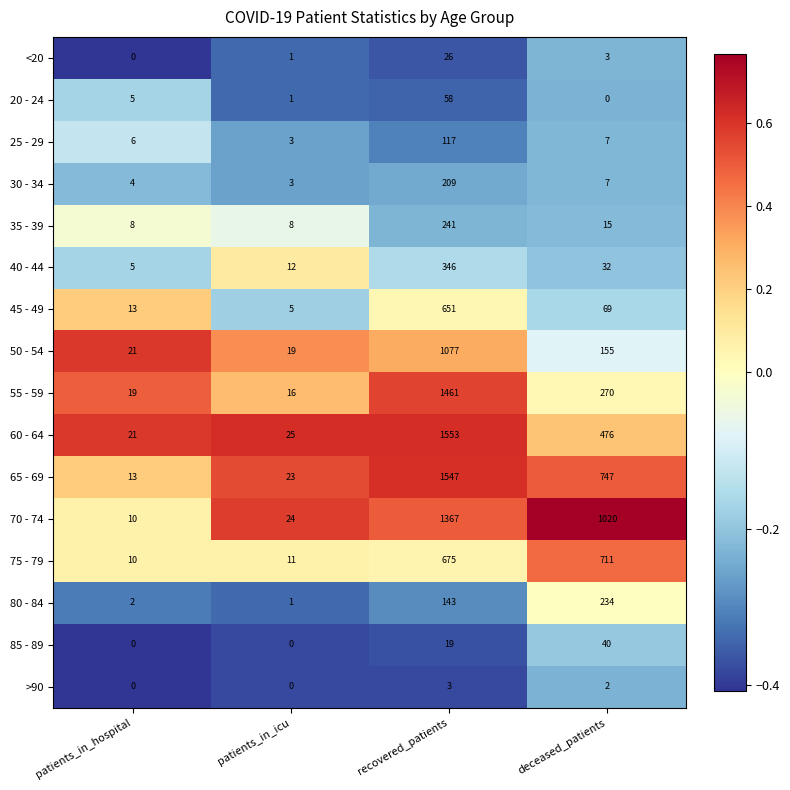

Which category has the highest value across all series?

recovered_patients